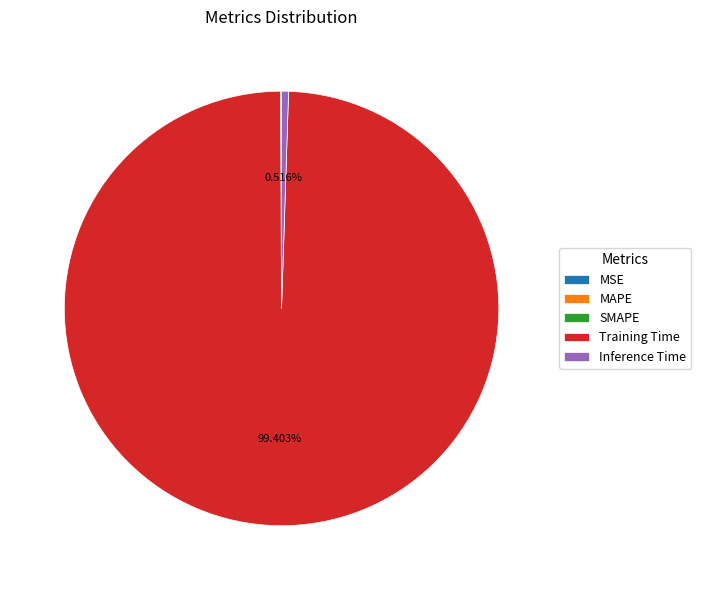

To the nearest percent, what is the difference between the largest and smallest slice percentages?

99%